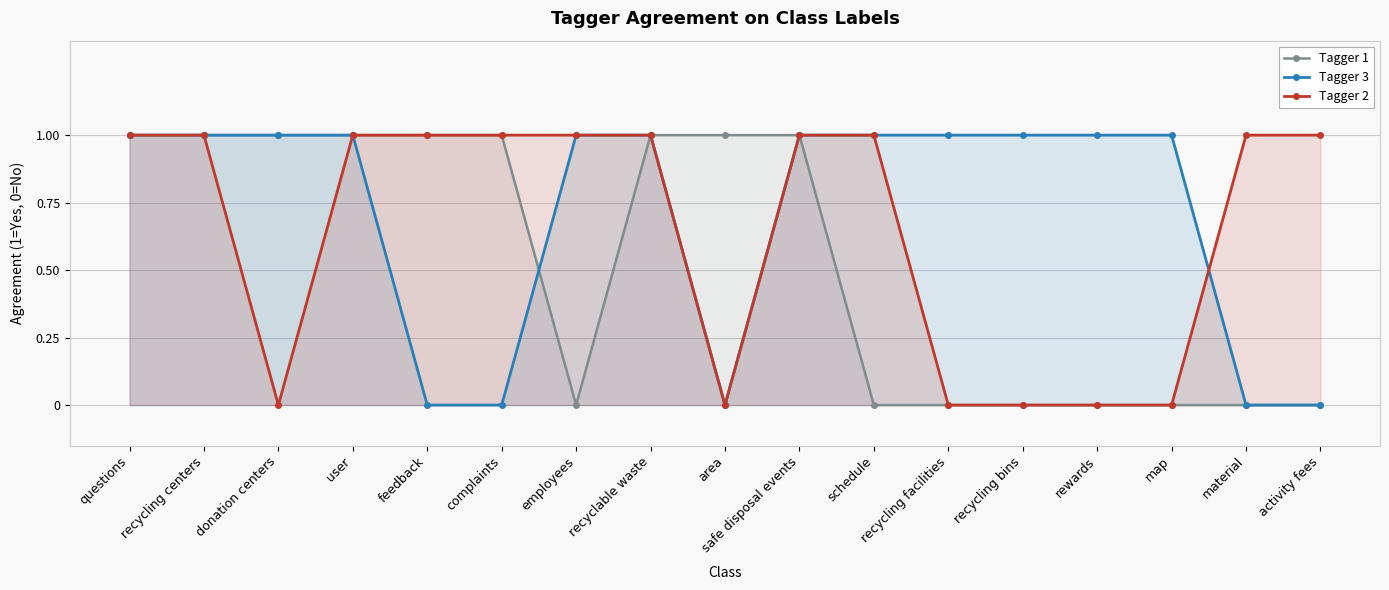

How many data points does each series have?

17